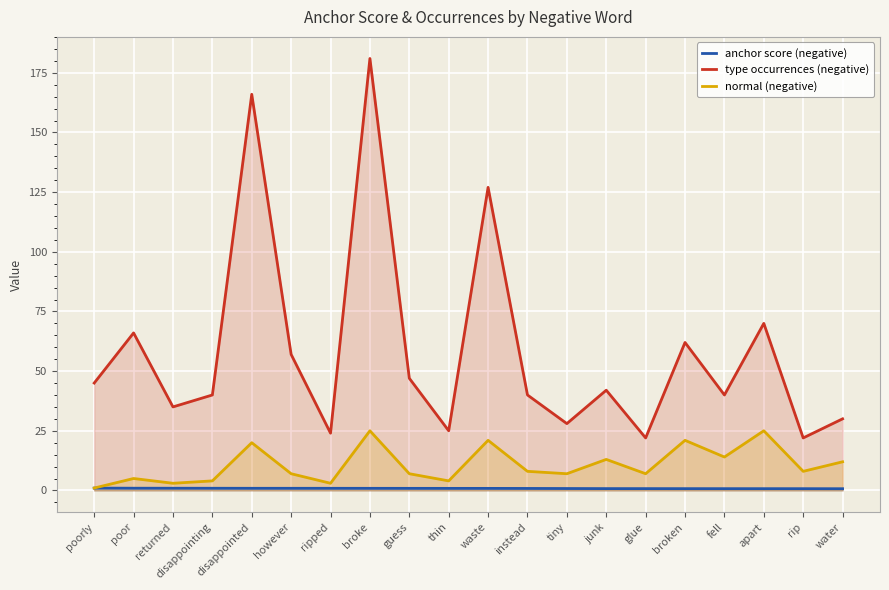

Reading left to right, extract all data points from this chart.

anchor score (negative): 1.0	0.9	0.9	0.9	0.9	0.9	0.9	0.9	0.9	0.9	0.9	0.8	0.8	0.8	0.8	0.7	0.7	0.7	0.7	0.7
type occurrences (negative): 45.0	66.0	35.0	40.0	166.0	57.0	24.0	181.0	47.0	25.0	127.0	40.0	28.0	42.0	22.0	62.0	40.0	70.0	22.0	30.0
normal (negative): 1.0	5.0	3.0	4.0	20.0	7.0	3.0	25.0	7.0	4.0	21.0	8.0	7.0	13.0	7.0	21.0	14.0	25.0	8.0	12.0